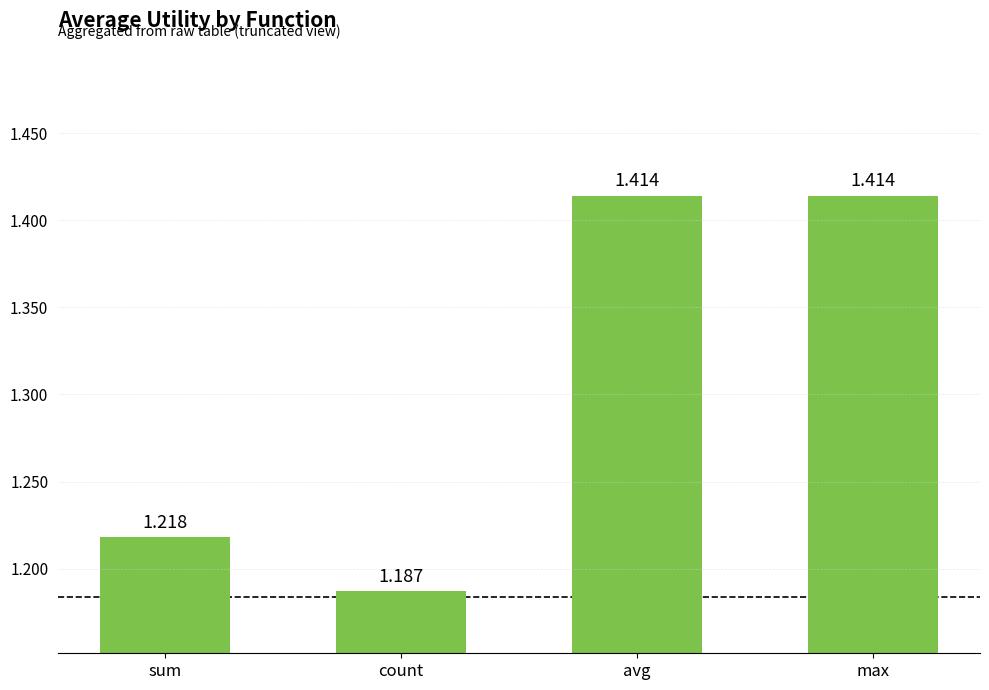

Where is the data nearest to the value 1?

count